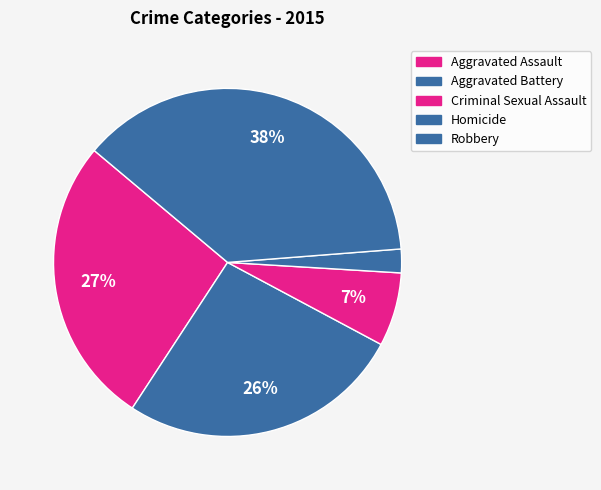

Is Homicide the majority of the pie?

No